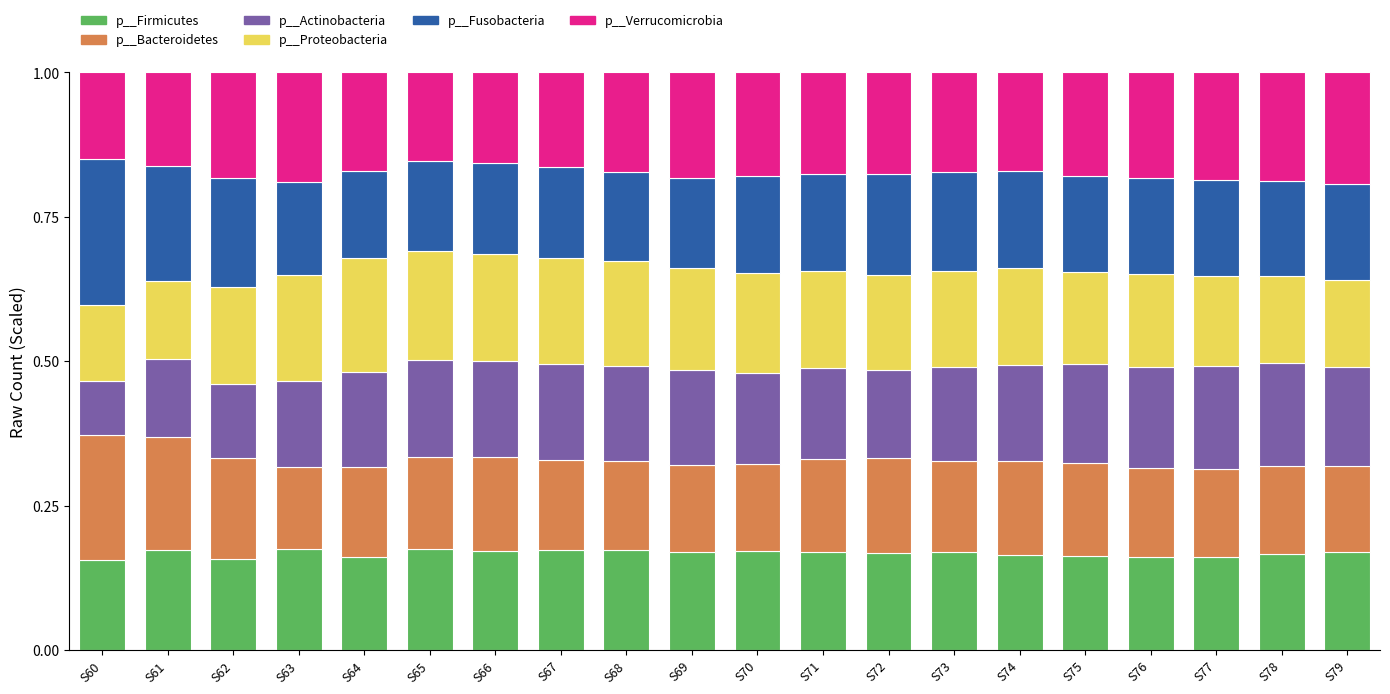

What are all the series names shown in the legend?

p__Firmicutes, p__Bacteroidetes, p__Actinobacteria, p__Proteobacteria, p__Fusobacteria, p__Verrucomicrobia